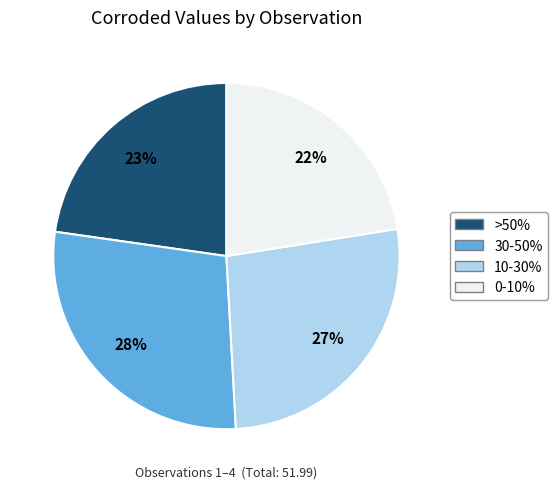

To the nearest percent, what is the average slice percentage?

25%